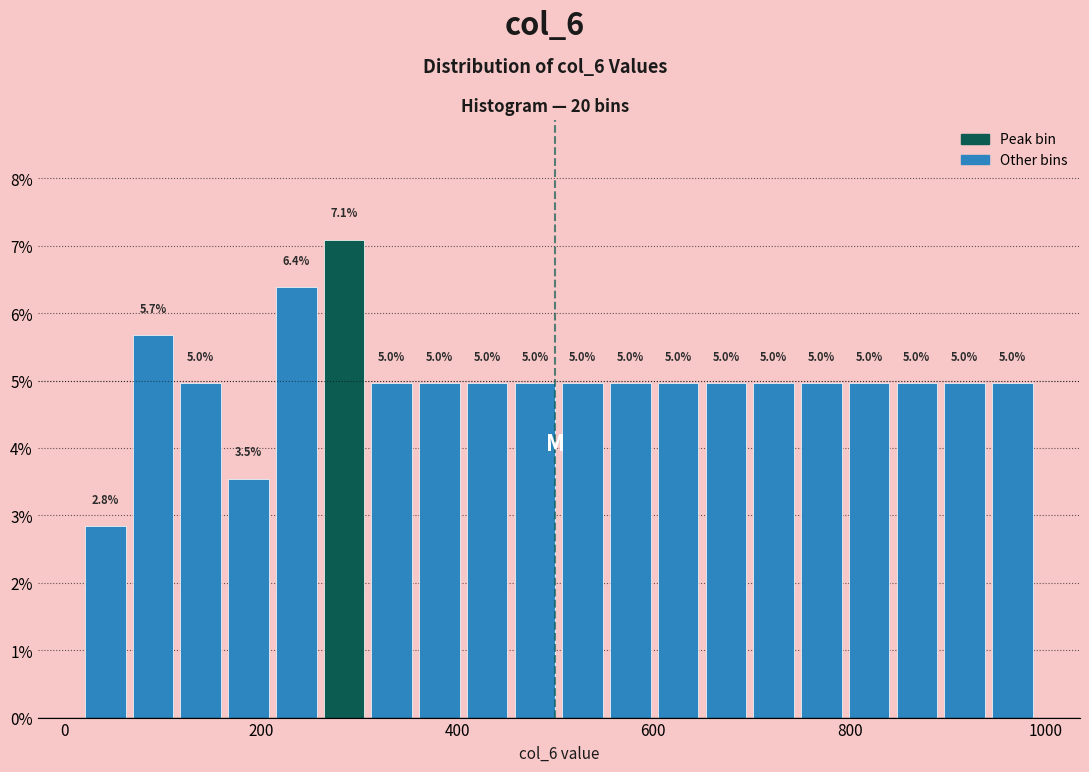

Around what value on the x-axis is the tallest bar? Give the approximate position of its centre, as read against the axis.

280